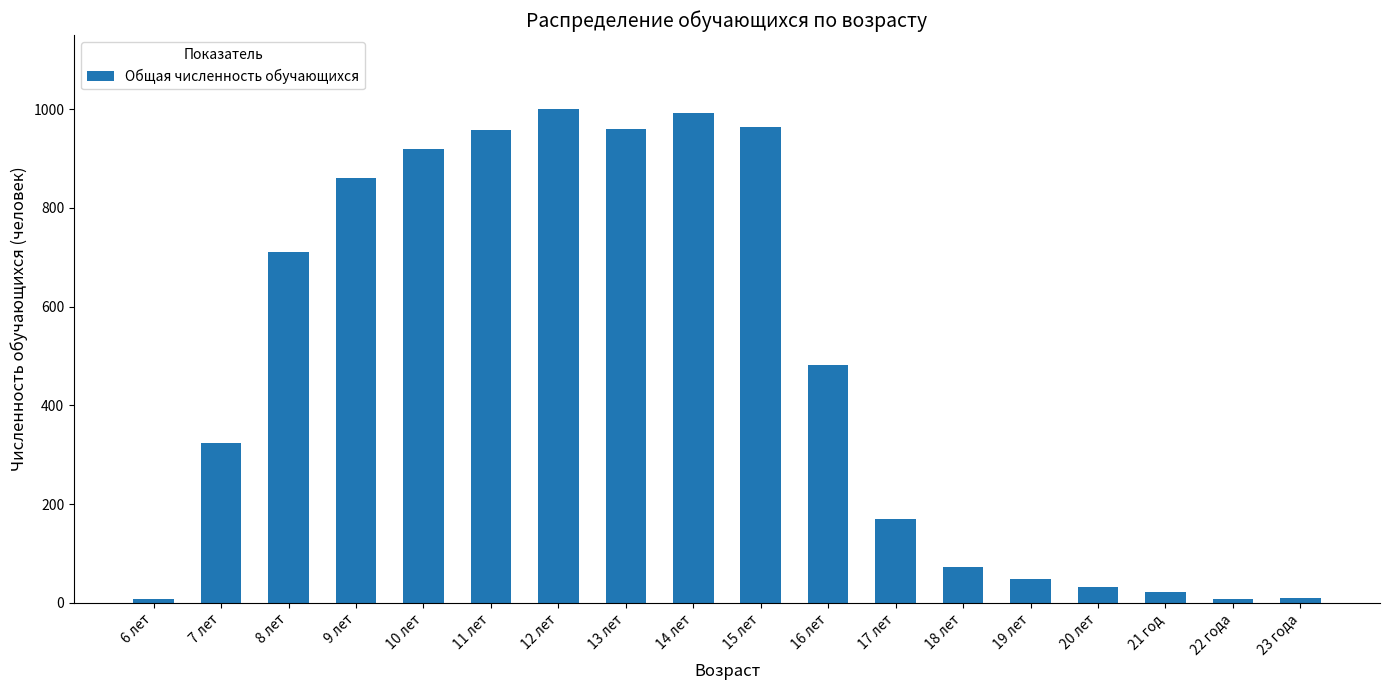

What is the difference between the maximum and minimum values?

993